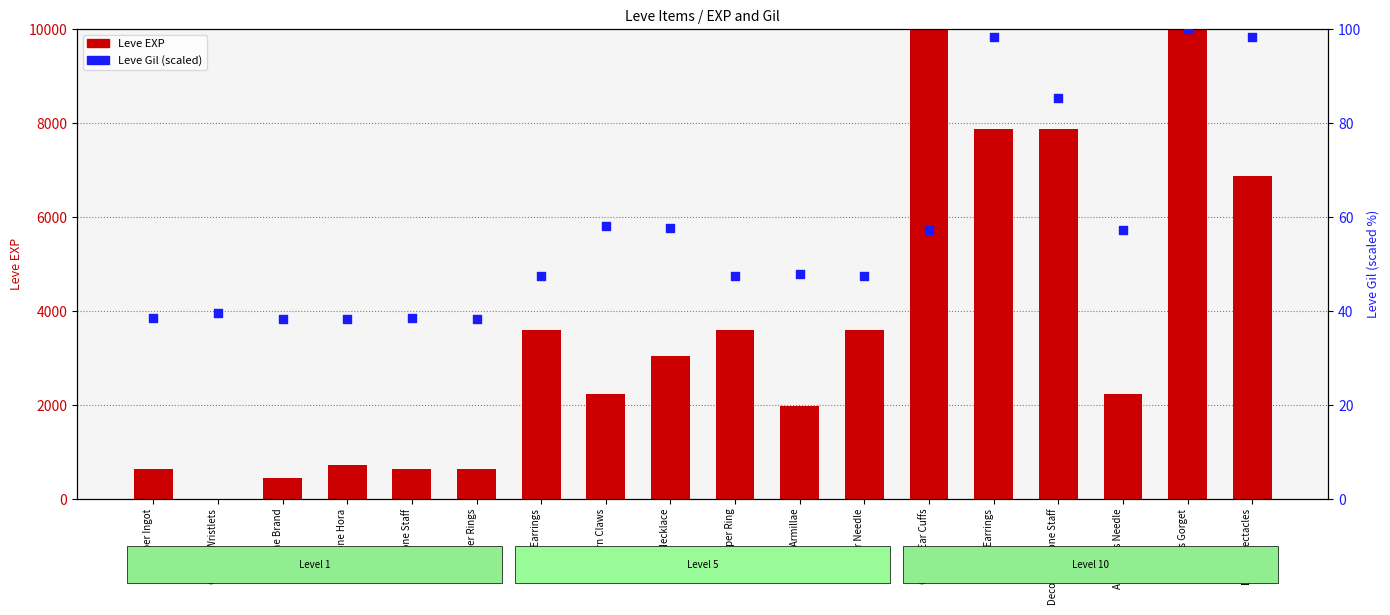

Which series has the largest Y range (max minus min)?

Leve EXP